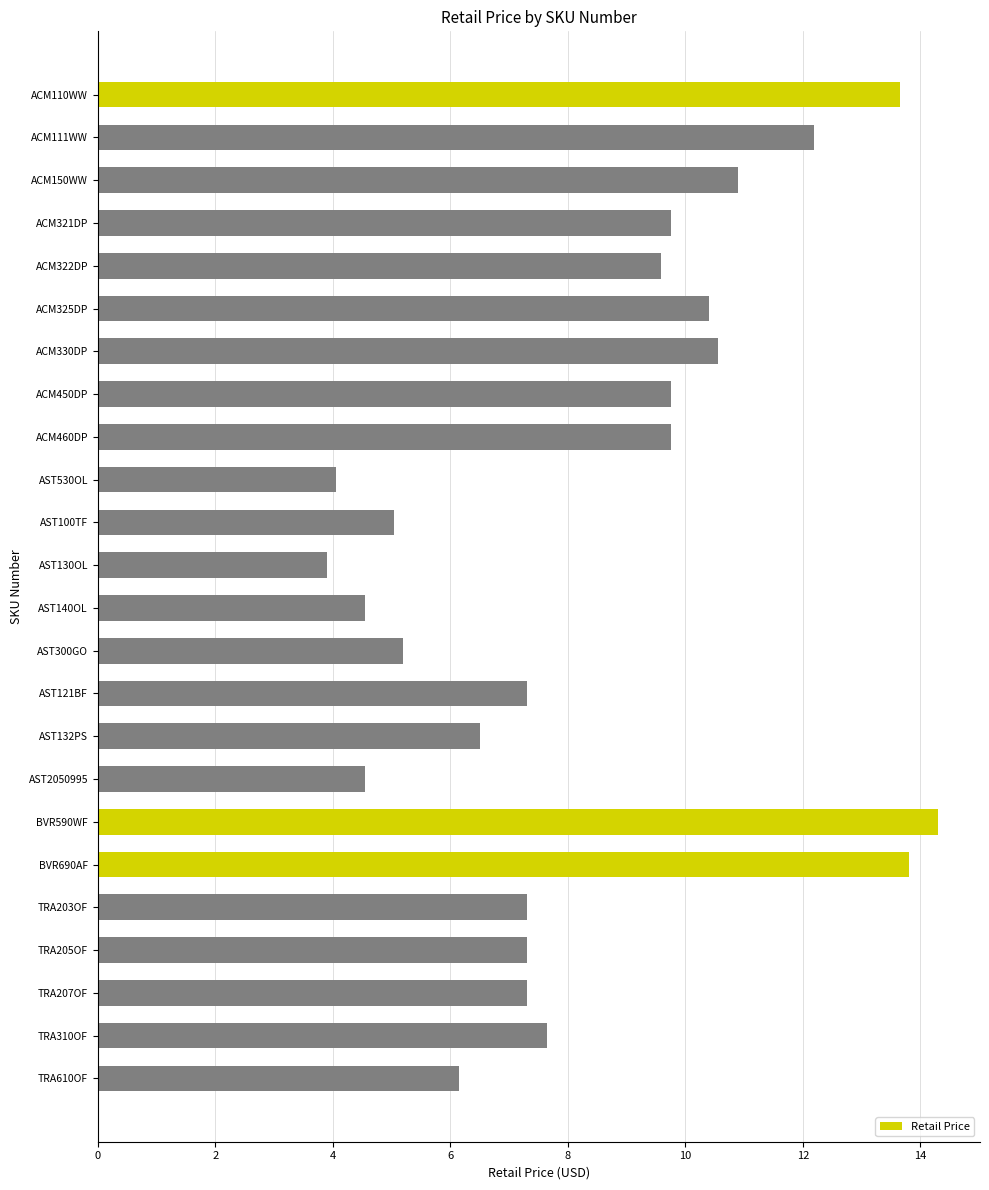

Approximately how many times larger is the value at AST132PS compared to TRA310OF?

0.9